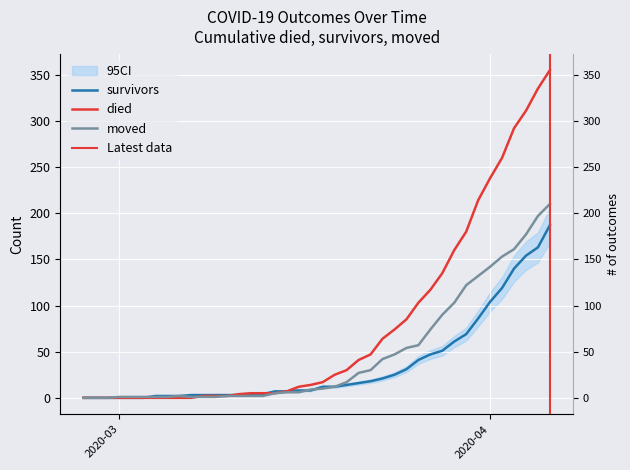

At which category does the chart reach its minimum across all series?

2020-02-27